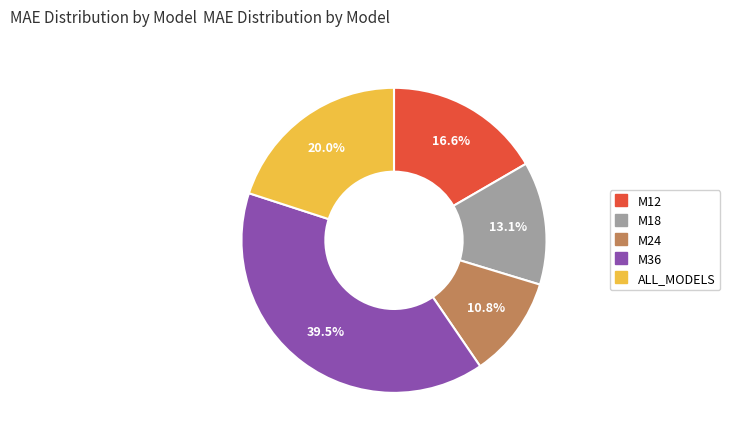

How many slices are in this pie chart?

5